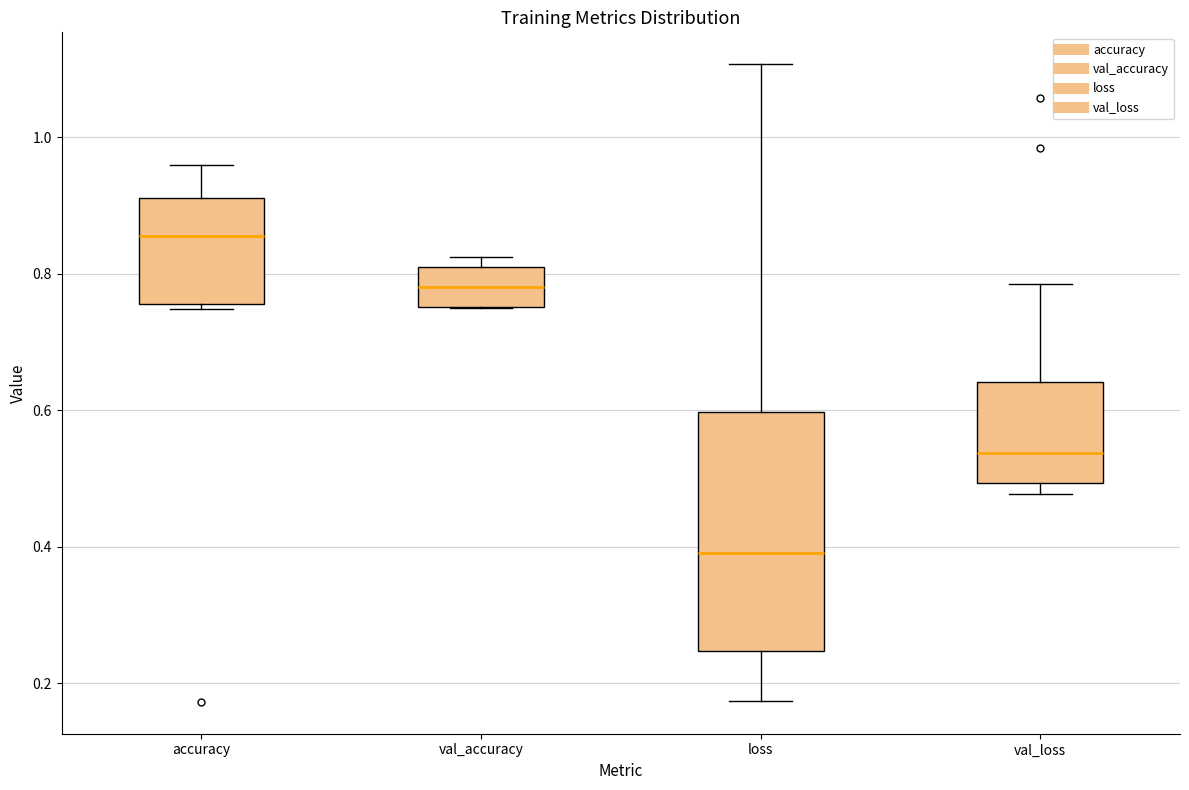

Reading left to right, transcribe this box plot: for each box, give where its median line is, the range the box spans, and where its two whiskers end, as read against the y-axis. The values are not printed on the chart, so give them approximately, as read against the axis.

accuracy: median 0.86, box 0.76 to 0.92, whiskers 0.74 to 0.96
val_accuracy: median 0.78, box 0.76 to 0.80, whiskers 0.74 to 0.82
loss: median 0.40, box 0.24 to 0.60, whiskers 0.18 to 1.10
val_loss: median 0.54, box 0.50 to 0.64, whiskers 0.48 to 0.78